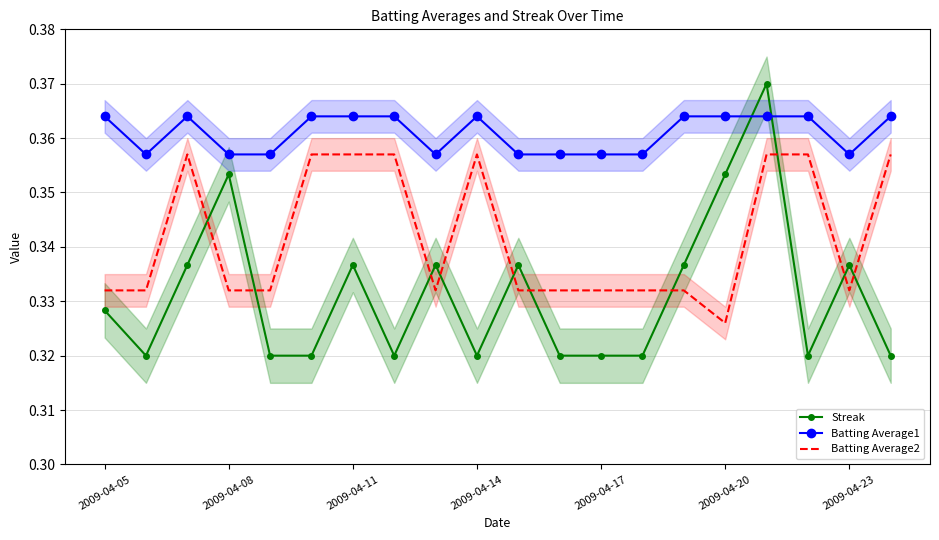

How many distinct data groups are displayed?

3